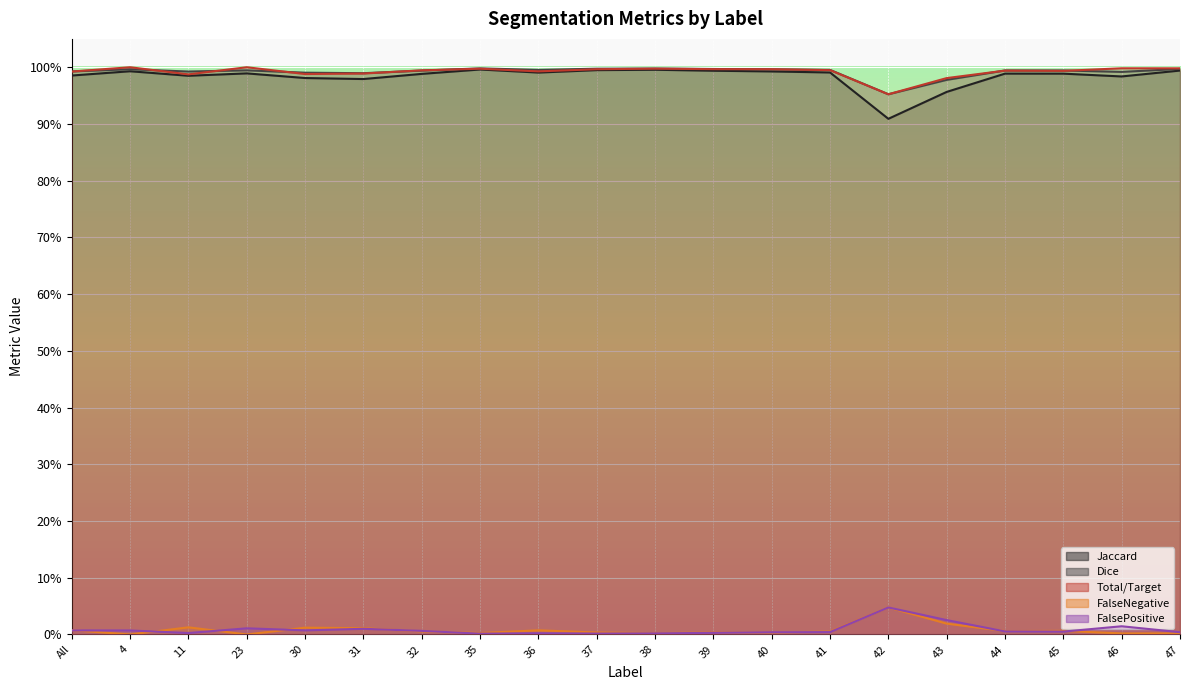

In Total/Target, how many points are lower than both neighbors (excluding endpoints)?

5